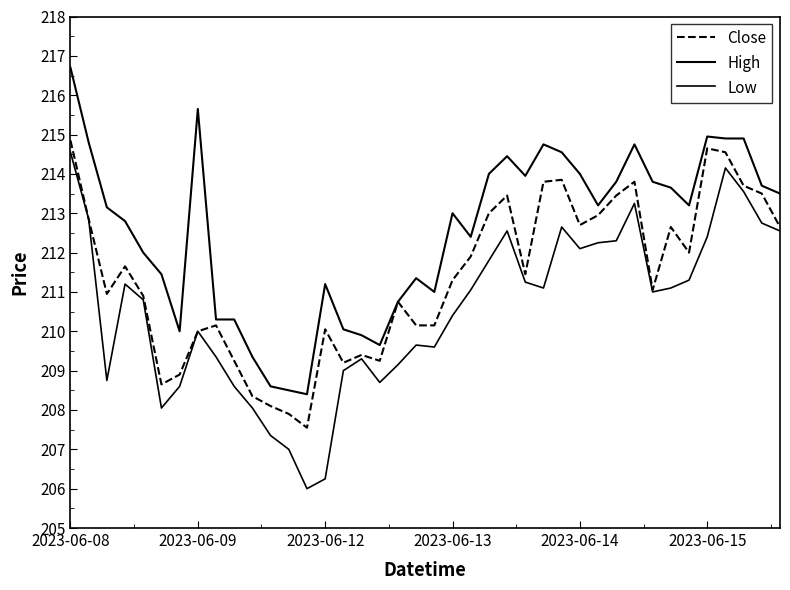

Reading right to left, extract all data points from this chart.

Close: 212.7	213.5	213.7	214.6	214.7	212.0	212.7	211.1	213.8	213.4	212.9	212.7	213.8	213.8	211.4	213.4	213.0	211.9	211.3	210.2	210.2	210.8	209.2	209.4	209.2	210.1	207.6	207.9	208.1	208.3	209.2	210.2	210.0	208.9	208.7	210.9	211.7	210.9	212.8	214.8
High: 213.5	213.7	214.9	214.9	214.9	213.2	213.7	213.8	214.8	213.8	213.2	214.0	214.6	214.8	213.9	214.4	214.0	212.4	213.0	211.0	211.3	210.8	209.7	209.9	210.1	211.2	208.4	208.5	208.6	209.3	210.3	210.3	215.7	210.0	211.4	212.0	212.8	213.2	214.8	216.7
Low: 212.6	212.8	213.6	214.2	212.4	211.3	211.1	211.0	213.2	212.3	212.2	212.1	212.7	211.1	211.2	212.6	211.8	211.1	210.4	209.6	209.7	209.2	208.7	209.3	209.0	206.2	206.0	207.0	207.3	208.1	208.6	209.3	210.0	208.6	208.1	210.8	211.2	208.8	212.8	214.6